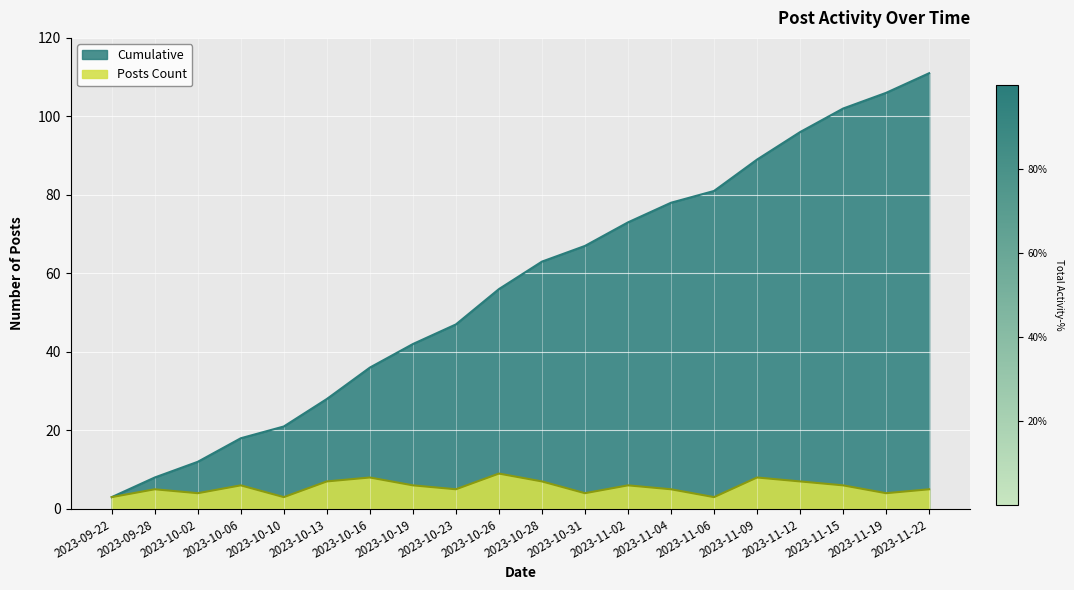

Which series changed the most between 2023-10-16 and 2023-11-06?

Cumulative